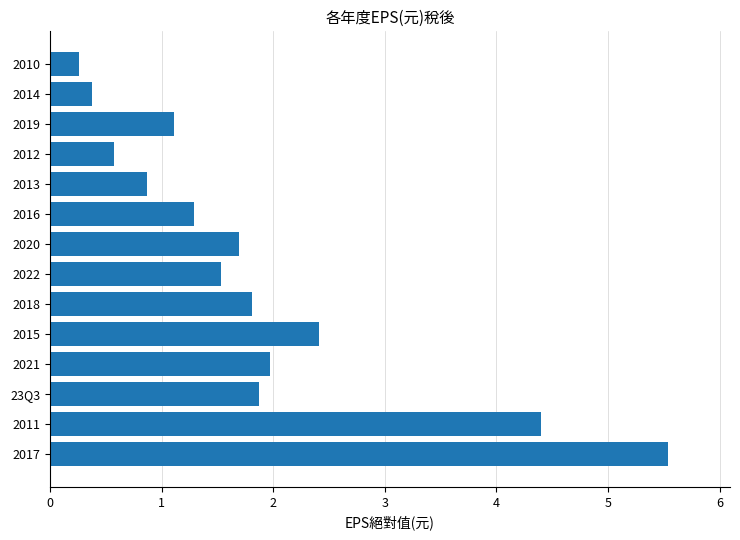

What is the greatest value displayed?

5.5